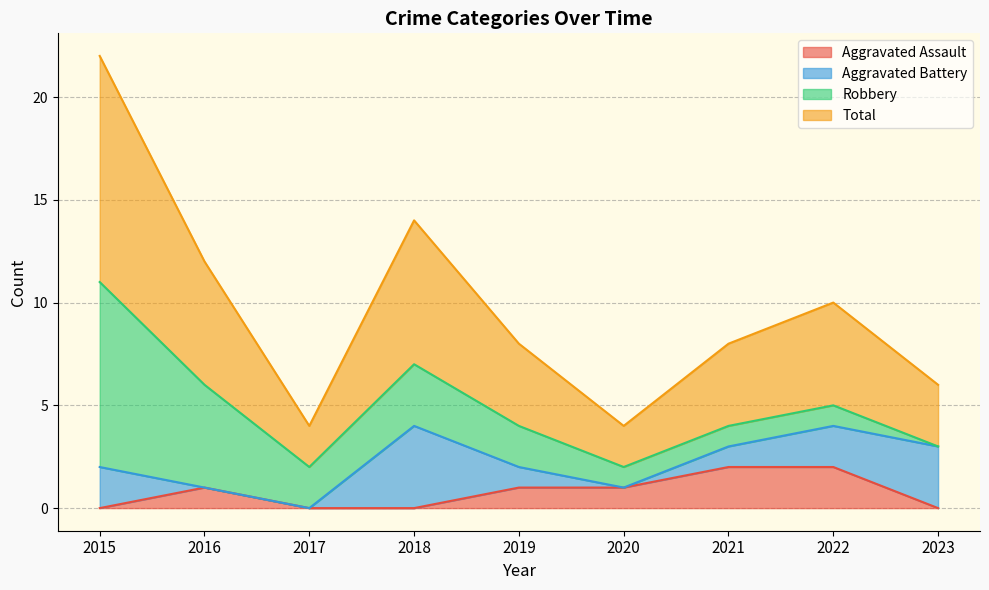

What is the difference between the maximum and second lowest values in the Aggravated Assault series?

2